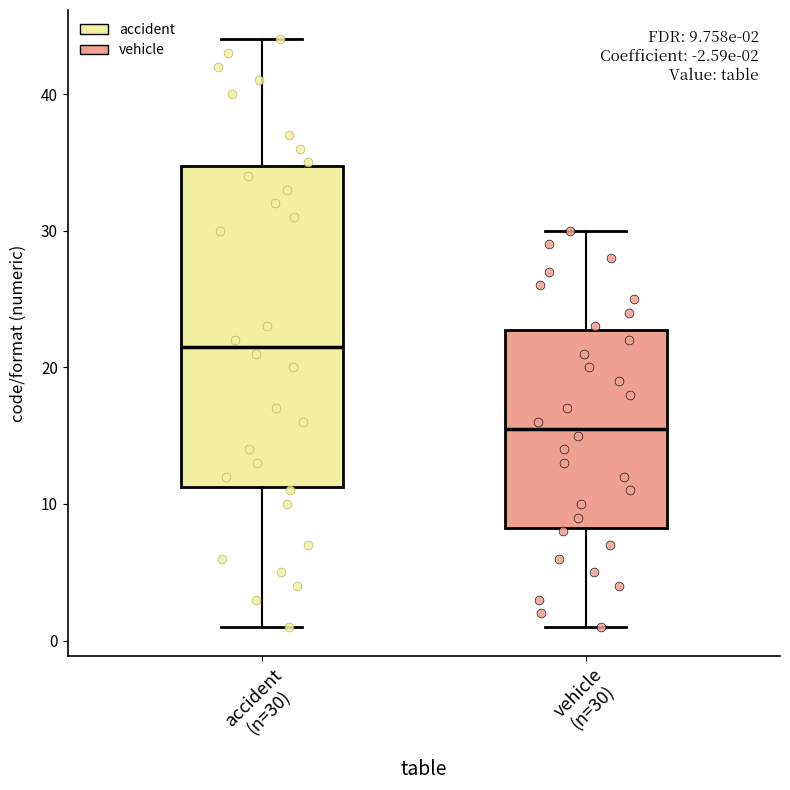

Comparing the boxes themselves (not the whiskers), which one is the tallest?

accident (n=30)